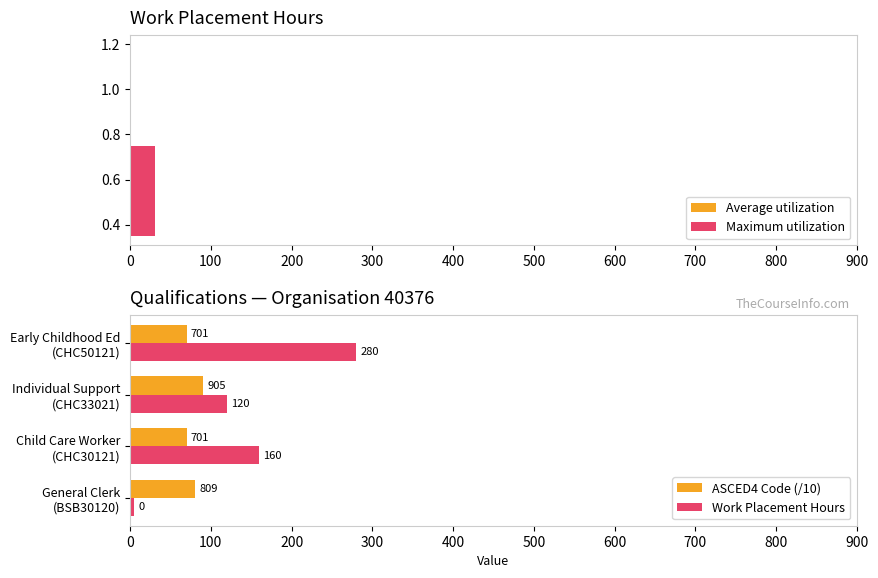

Reading left to right, extract all data points from this chart.

ASCED4 Code (/10): 80.9	70.1	90.5	70.1
Work Placement Hours: 5.0	160.0	120.0	280.0